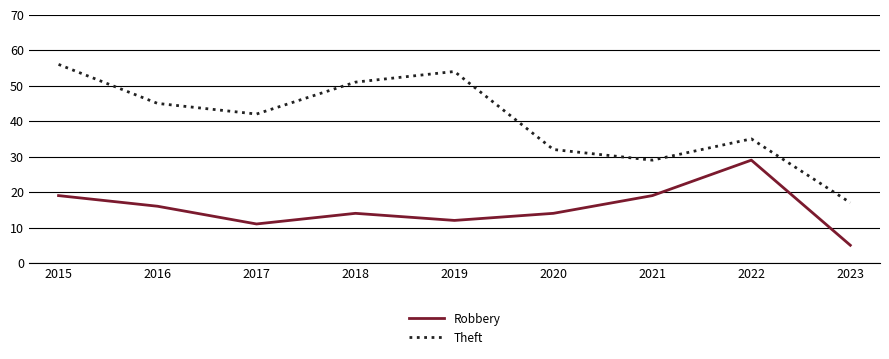

Between 2015 and 2023, which series saw the biggest shift?

Theft